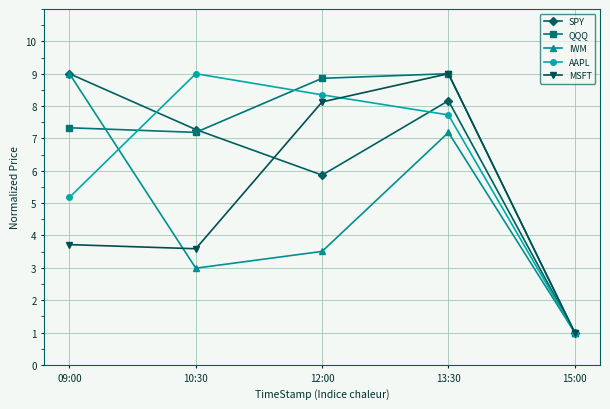

Does the chart have visible grid lines?

Yes